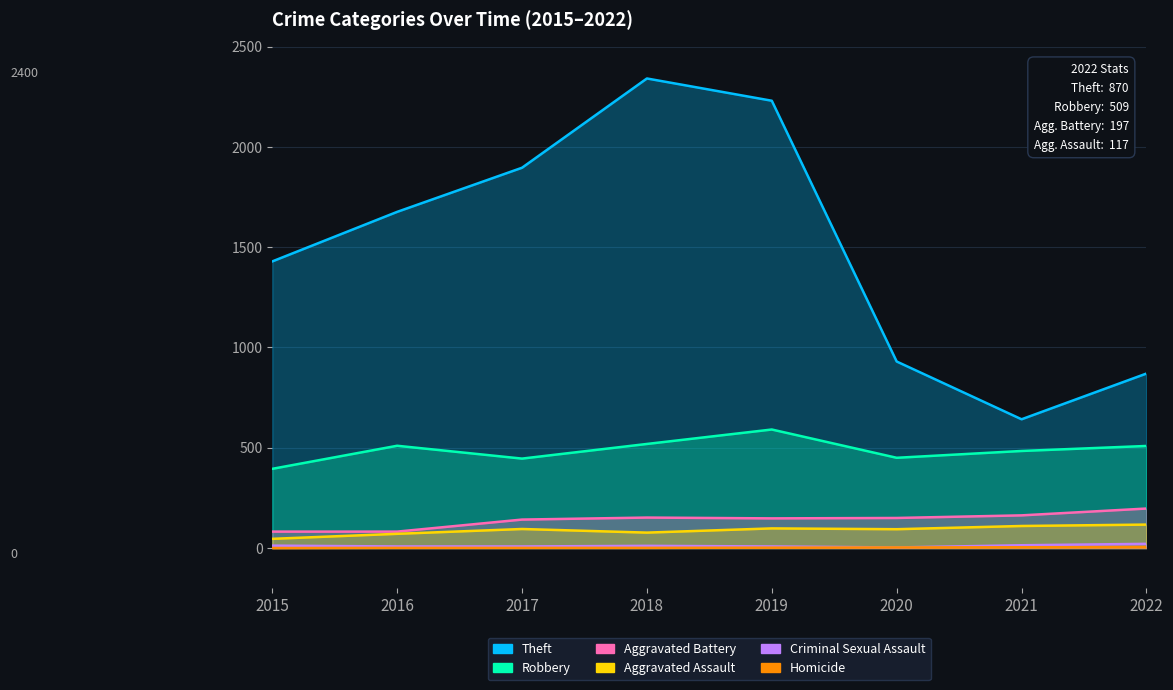

At 2020, list the series in order from smallest to largest.

Criminal Sexual Assault, Homicide, Aggravated Assault, Aggravated Battery, Robbery, Theft